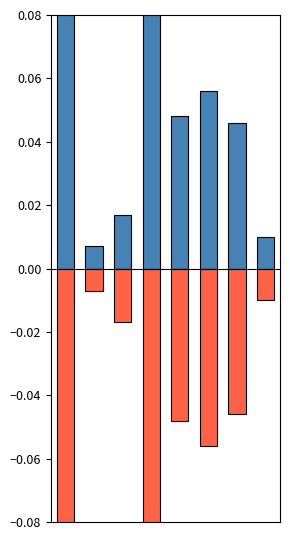

Where is eccentricity nearest to the value 0?

1